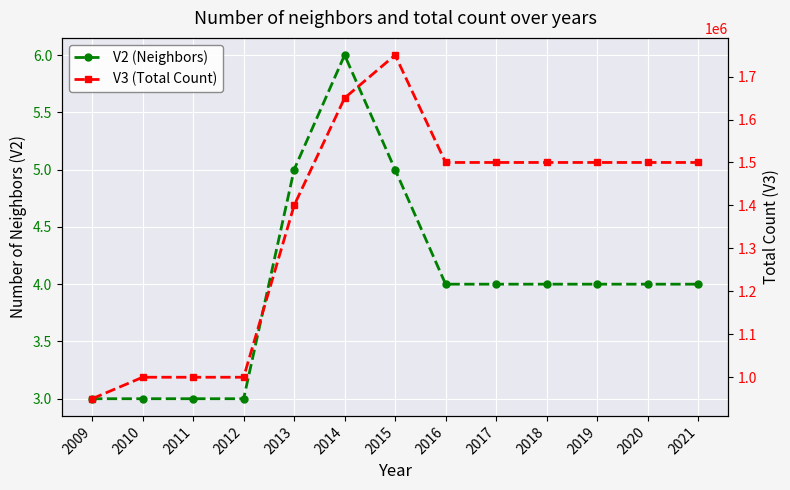

At which category does the chart reach its minimum across all series?

2009